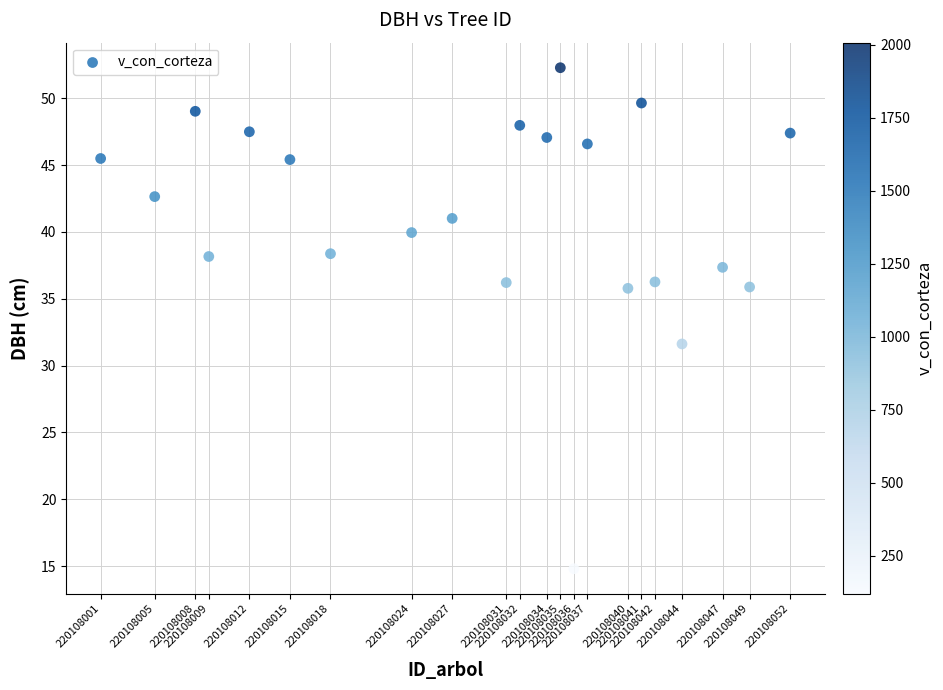

What Y value in the scatter plot is closest to 33?

31.6